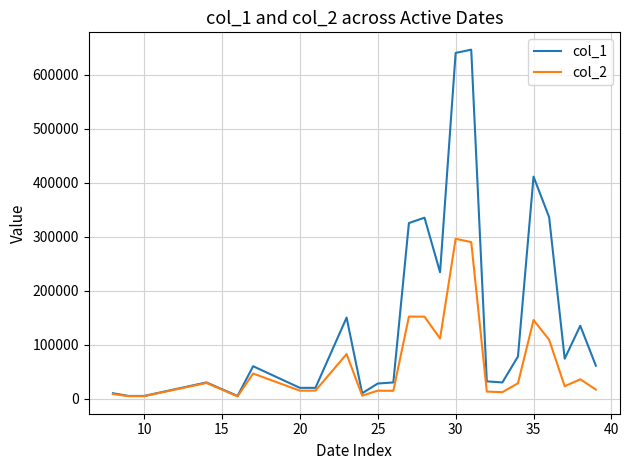

What is the maximum value shown in the chart?

646000